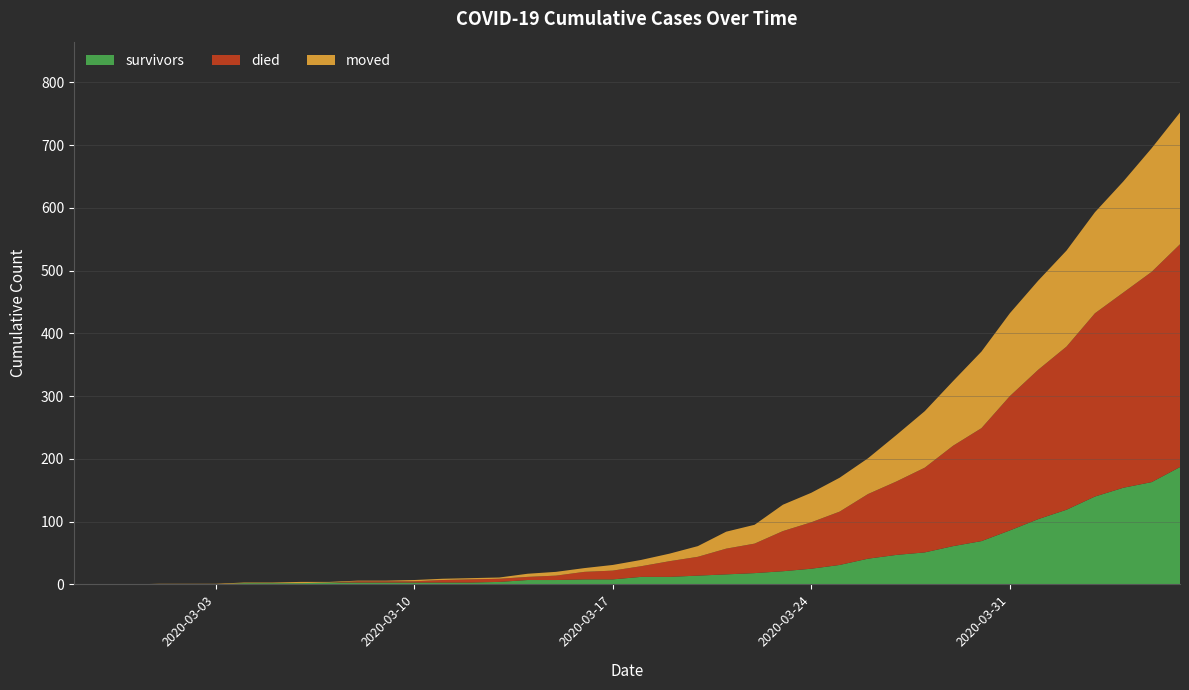

Reading left to right, extract all data points from this chart.

survivors: 2020-02-27=0	2020-02-28=0	2020-02-29=0	2020-03-01=0	2020-03-02=0	2020-03-03=0	2020-03-04=2	2020-03-05=2	2020-03-06=2	2020-03-07=3	2020-03-08=3	2020-03-09=3	2020-03-10=3	2020-03-11=3	2020-03-12=3	2020-03-13=4	2020-03-14=7	2020-03-15=7	2020-03-16=8	2020-03-17=8	2020-03-18=12	2020-03-19=12	2020-03-20=14	2020-03-21=16	2020-03-22=18	2020-03-23=21	2020-03-24=25	2020-03-25=31	2020-03-26=41	2020-03-27=47	2020-03-28=51	2020-03-29=61	2020-03-30=69	2020-03-31=86	2020-04-01=104	2020-04-02=119	2020-04-03=140	2020-04-04=154	2020-04-05=163	2020-04-06=187
died: 2020-02-27=0	2020-02-28=0	2020-02-29=0	2020-03-01=0	2020-03-02=0	2020-03-03=0	2020-03-04=0	2020-03-05=0	2020-03-06=0	2020-03-07=0	2020-03-08=2	2020-03-09=2	2020-03-10=2	2020-03-11=4	2020-03-12=5	2020-03-13=5	2020-03-14=5	2020-03-15=7	2020-03-16=12	2020-03-17=14	2020-03-18=17	2020-03-19=25	2020-03-20=30	2020-03-21=41	2020-03-22=47	2020-03-23=64	2020-03-24=74	2020-03-25=85	2020-03-26=103	2020-03-27=117	2020-03-28=135	2020-03-29=160	2020-03-30=180	2020-03-31=214	2020-04-01=238	2020-04-02=260	2020-04-03=292	2020-04-04=311	2020-04-05=335	2020-04-06=355
moved: 2020-02-27=0	2020-02-28=0	2020-02-29=0	2020-03-01=1	2020-03-02=1	2020-03-03=1	2020-03-04=1	2020-03-05=1	2020-03-06=2	2020-03-07=1	2020-03-08=1	2020-03-09=1	2020-03-10=2	2020-03-11=2	2020-03-12=2	2020-03-13=2	2020-03-14=5	2020-03-15=6	2020-03-16=6	2020-03-17=9	2020-03-18=10	2020-03-19=12	2020-03-20=17	2020-03-21=27	2020-03-22=30	2020-03-23=42	2020-03-24=47	2020-03-25=54	2020-03-26=57	2020-03-27=74	2020-03-28=90	2020-03-29=103	2020-03-30=122	2020-03-31=132	2020-04-01=142	2020-04-02=153	2020-04-03=161	2020-04-04=177	2020-04-05=197	2020-04-06=210